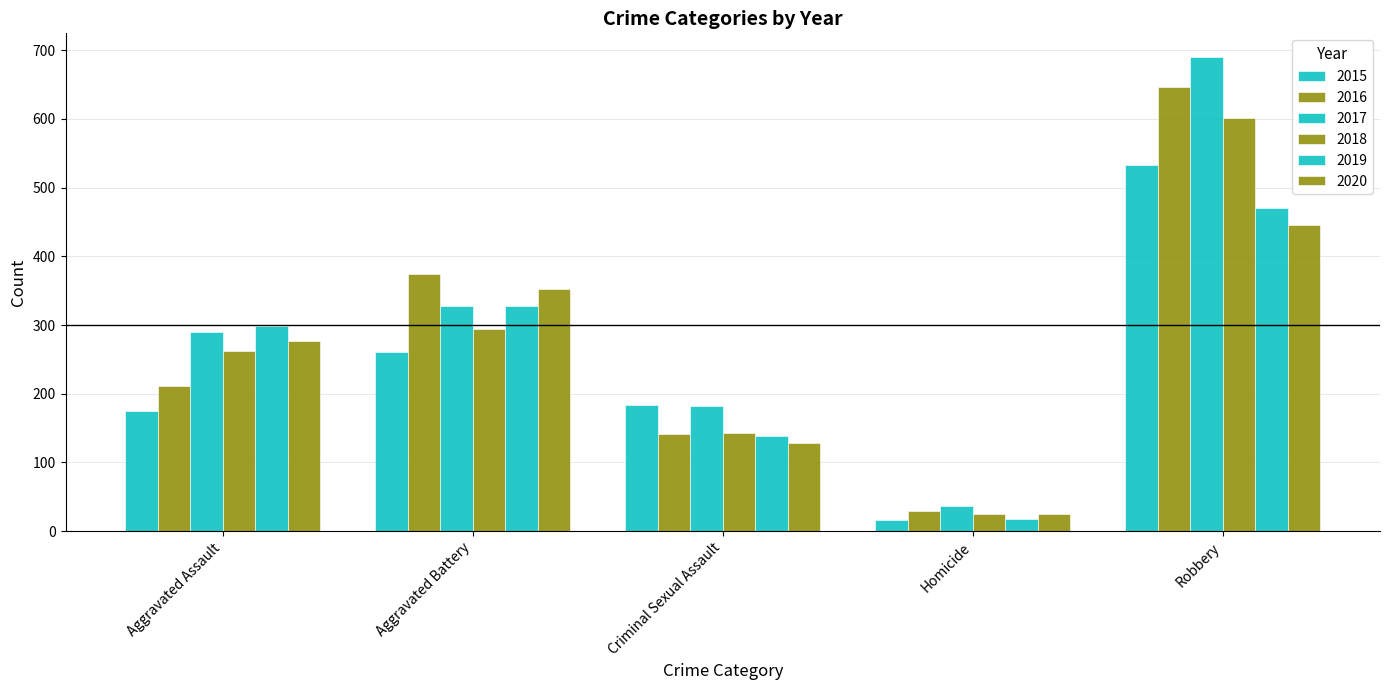

Reading left to right, transcribe all the data shown in this chart.

2015: Aggravated Assault=175	Aggravated Battery=261	Criminal Sexual Assault=183	Homicide=16	Robbery=533
2016: Aggravated Assault=211	Aggravated Battery=374	Criminal Sexual Assault=141	Homicide=29	Robbery=646
2017: Aggravated Assault=290	Aggravated Battery=327	Criminal Sexual Assault=182	Homicide=37	Robbery=690
2018: Aggravated Assault=262	Aggravated Battery=294	Criminal Sexual Assault=143	Homicide=25	Robbery=601
2019: Aggravated Assault=298	Aggravated Battery=327	Criminal Sexual Assault=139	Homicide=17	Robbery=470
2020: Aggravated Assault=277	Aggravated Battery=353	Criminal Sexual Assault=129	Homicide=25	Robbery=446